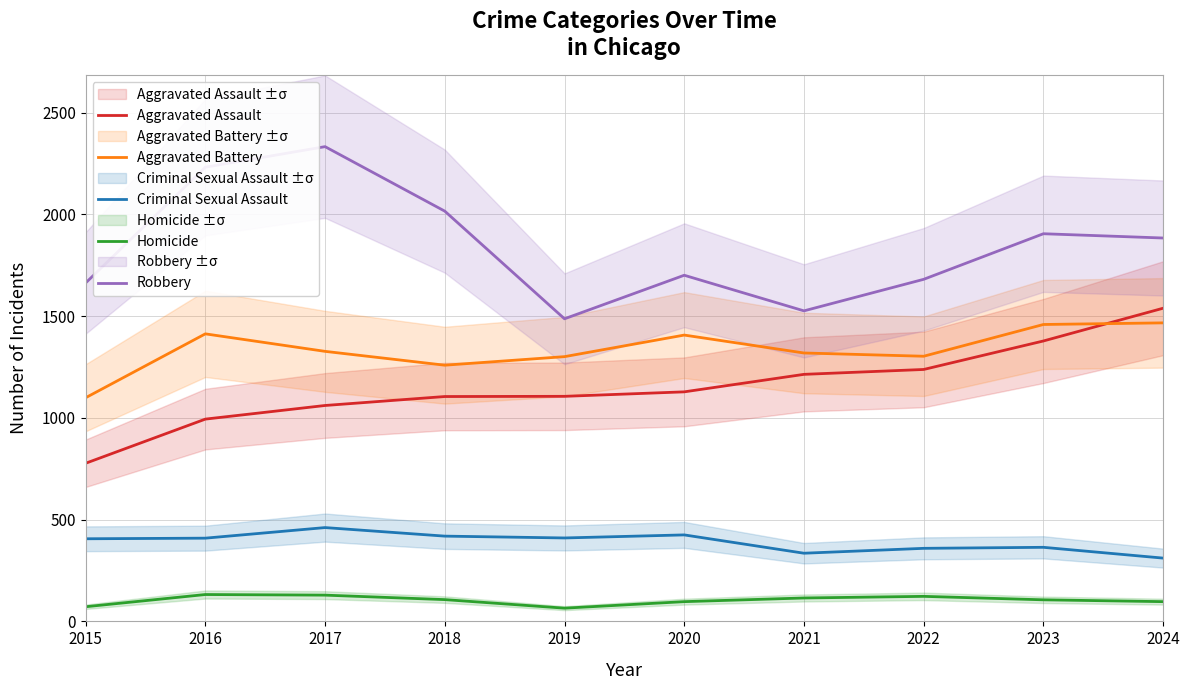

What is the value of the Robbery point at the 2nd from the left?

2232